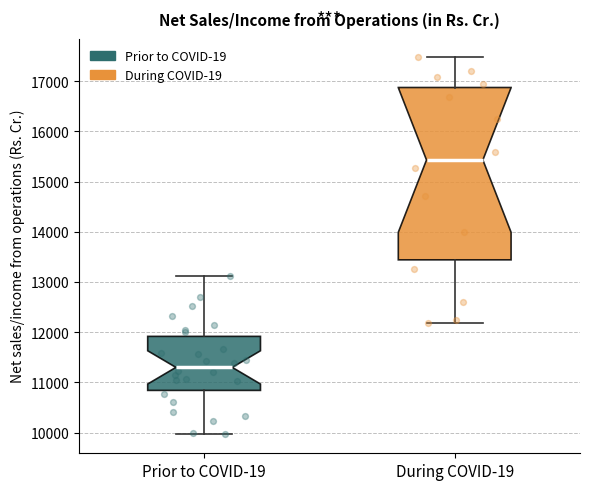

Reading left to right, read every box against the y-axis: the position of its median line, the range the box covers, and the ends of its whiskers. The values are not printed on the chart, so give them approximately, as read against the axis.

Prior to COVID-19: median 11300, box 10800 to 11900, whiskers 10000 to 13100
During COVID-19: median 15400, box 13400 to 16900, whiskers 12200 to 17500